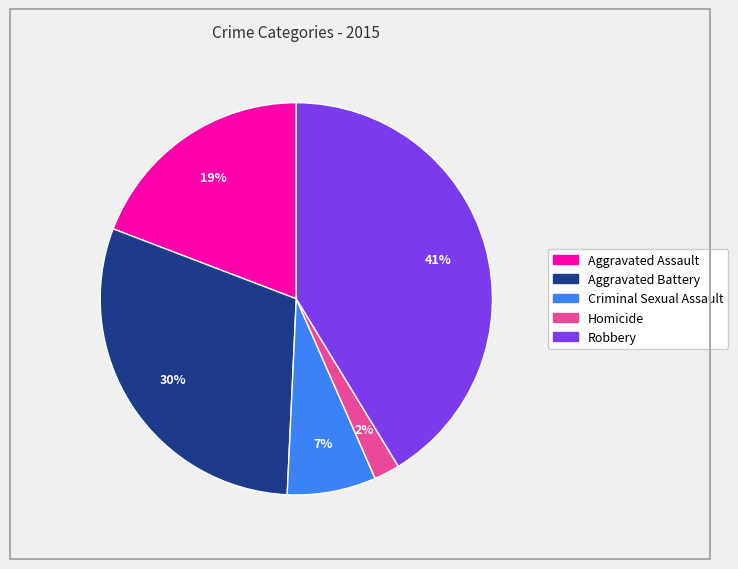

Which slice is the largest?

Robbery